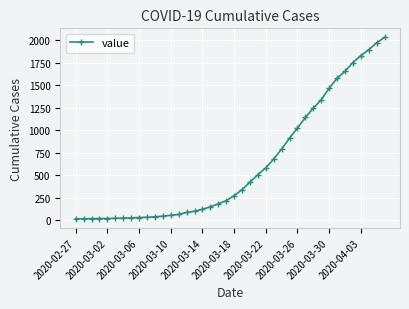

What is the maximum value shown in the chart?

2032